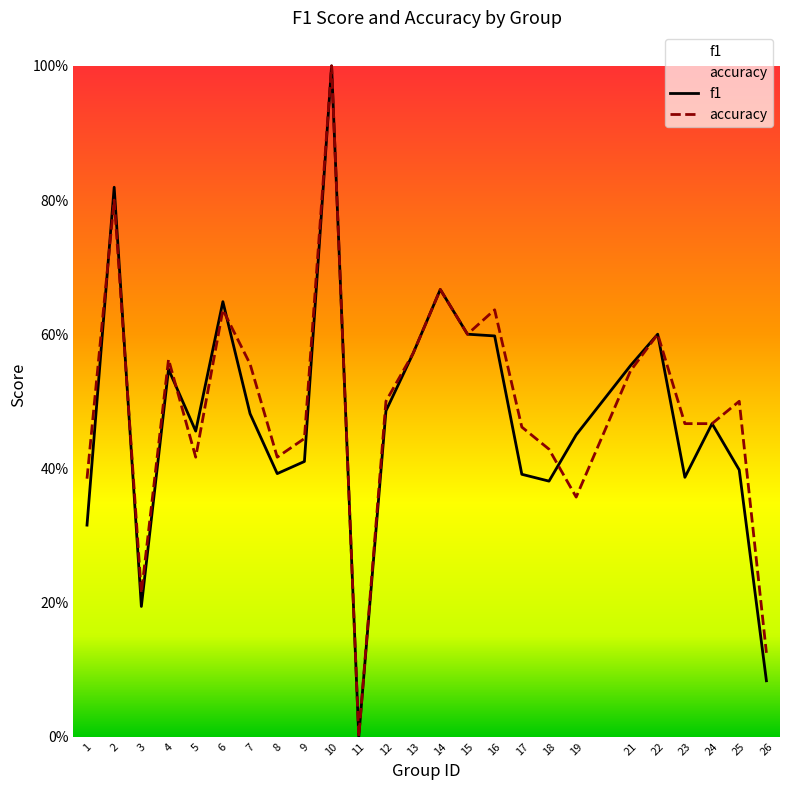

What value does the f1 series have at 5?

0.5